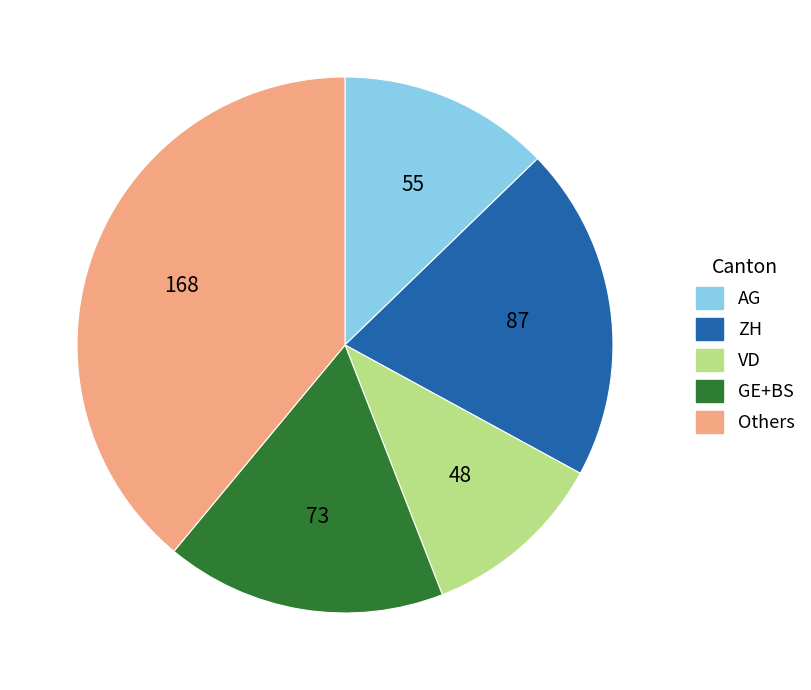

Does any single category account for the majority?

No